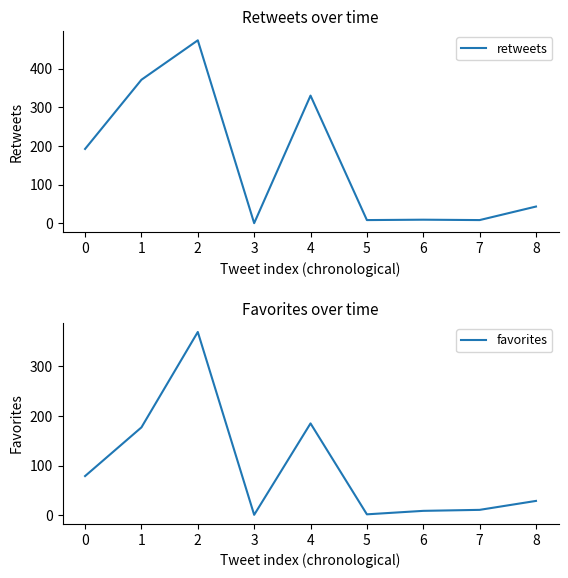

How many positive values does the retweets series have?

8